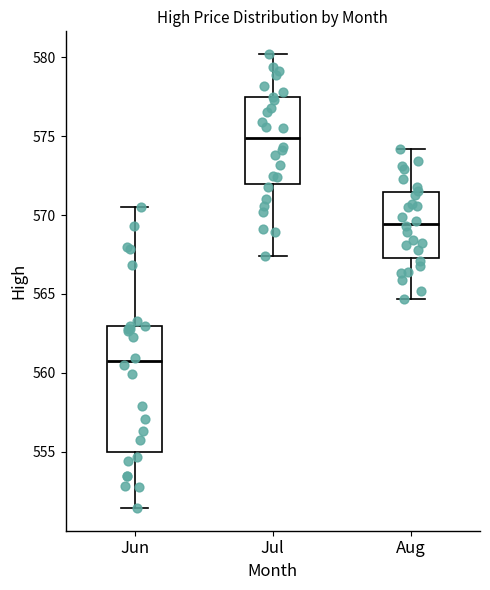

Which box's median line is the lowest?

Jun